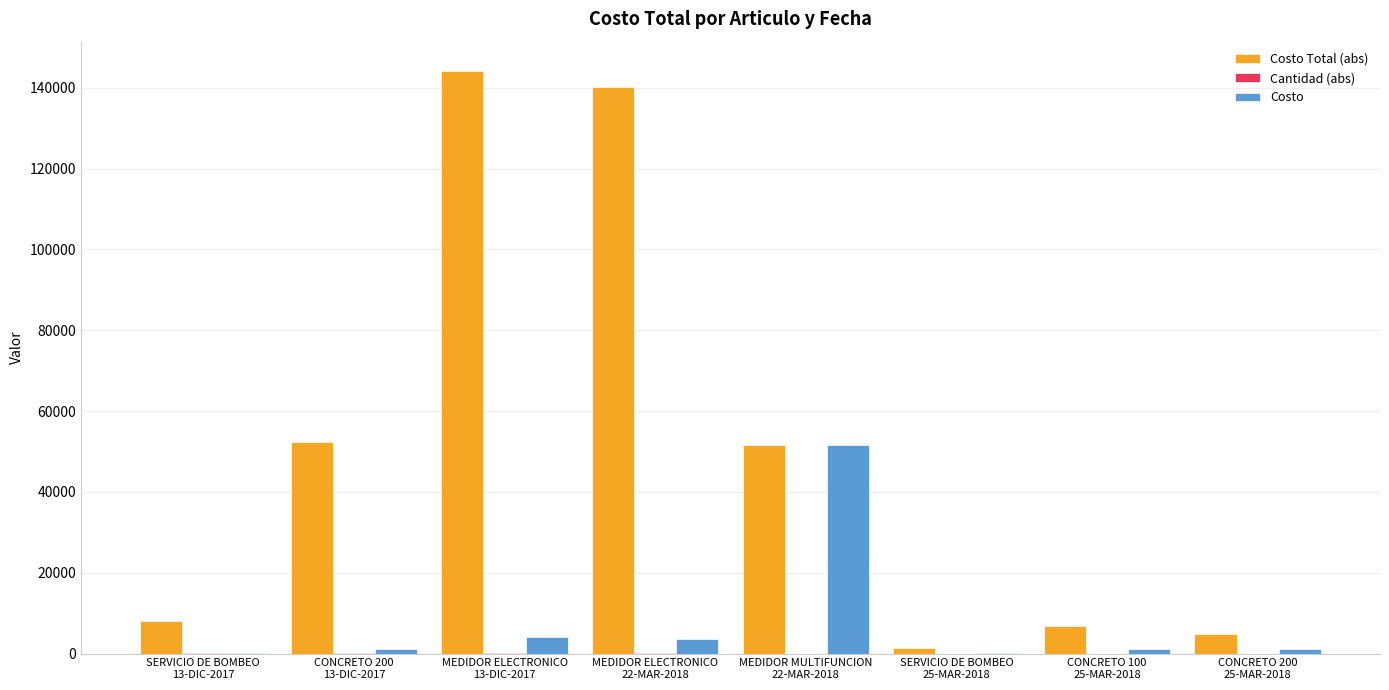

What is the sum of all Costo values?

63205.5